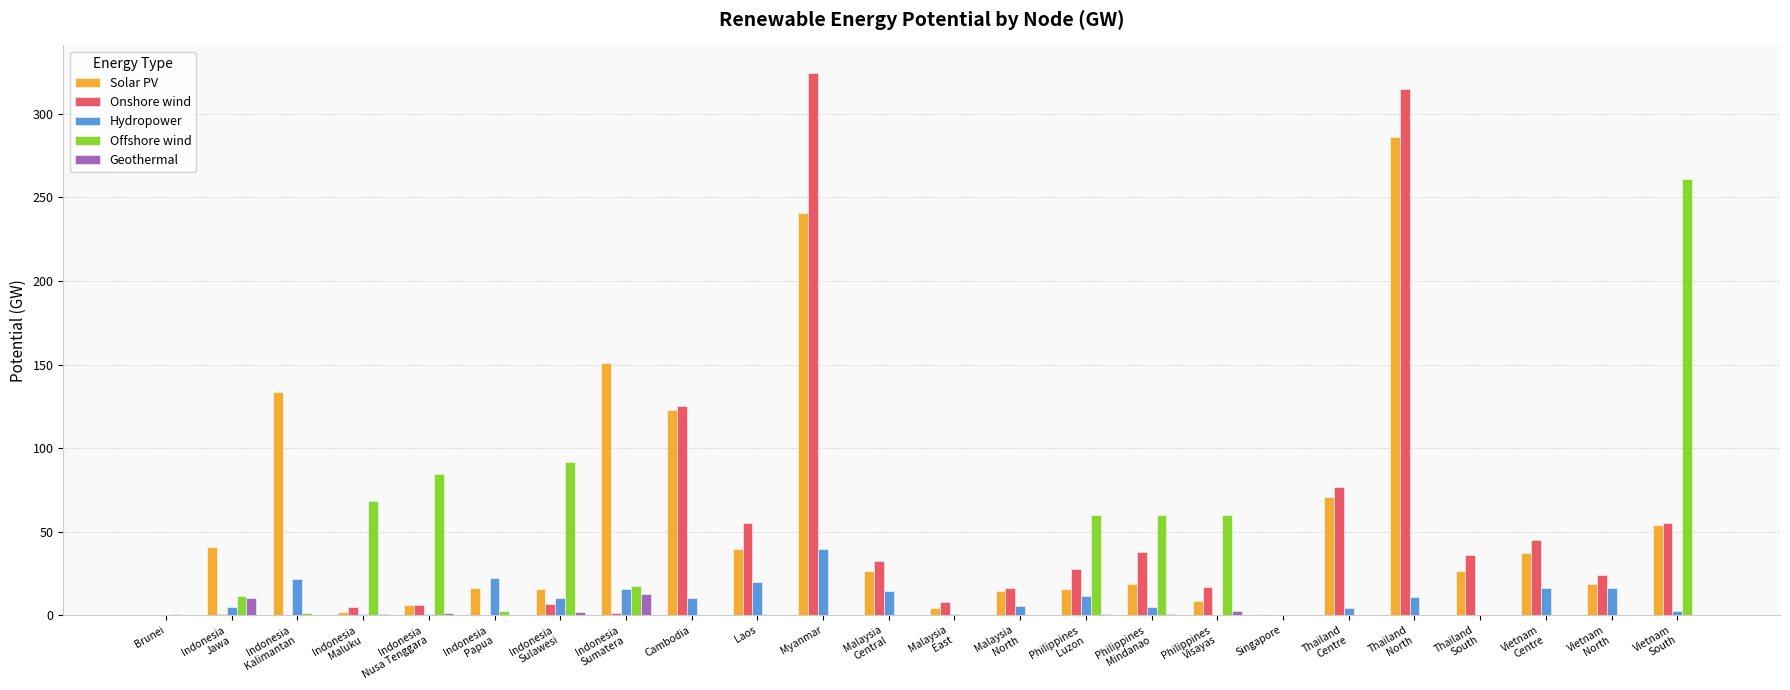

What is the sum of all Geothermal values?

30.5